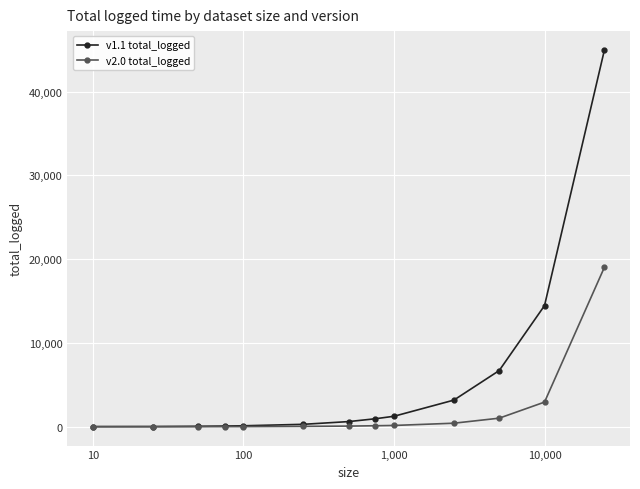

List the series in order of their overall mean, lowest first.

v2.0 total_logged, v1.1 total_logged